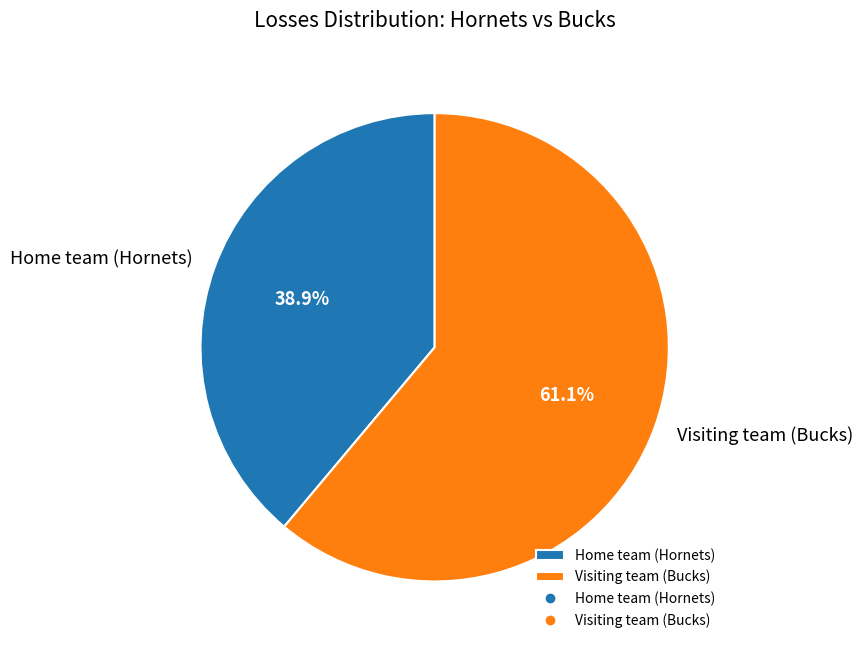

Is the sum of Visiting team (Bucks) and Home team (Hornets) greater than half?

Yes